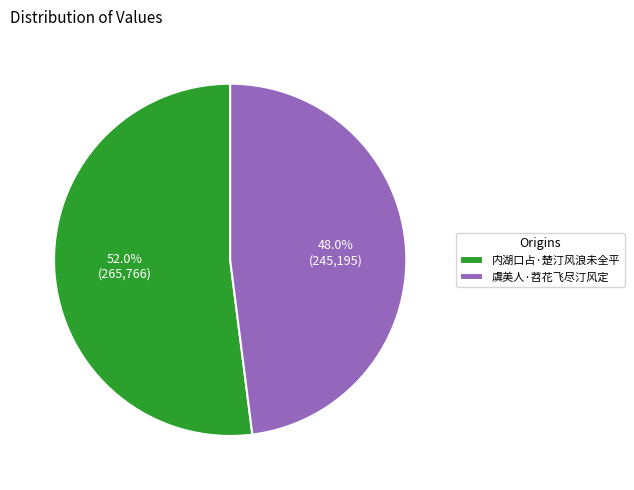

Which category has the biggest portion of the pie?

内湖口占·楚汀风浪未全平